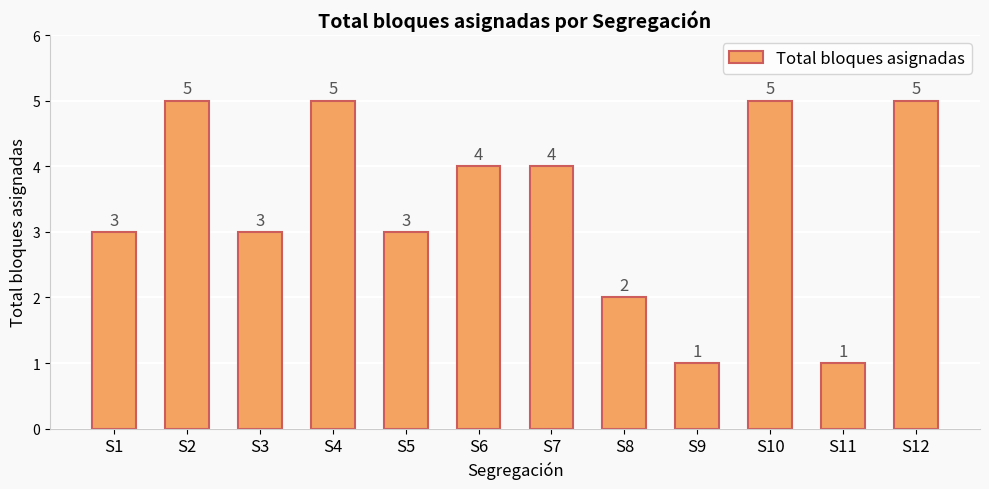

What is the value of the 3rd bar from the left?

3